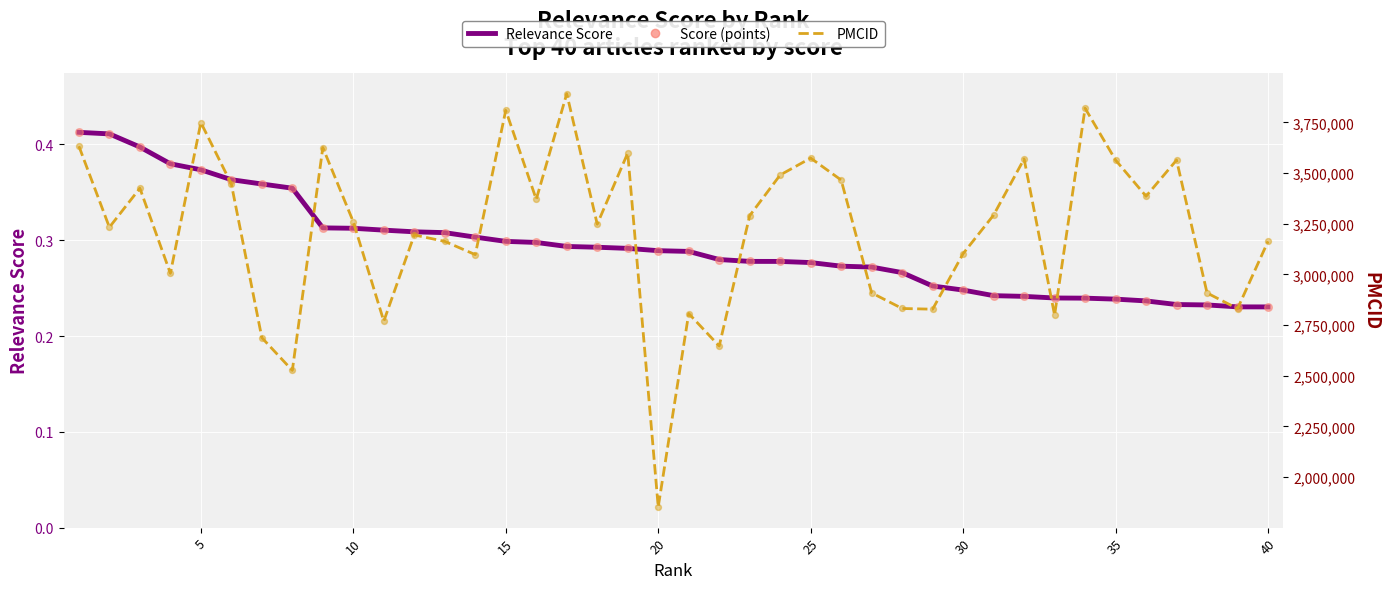

Is the value of Relevance Score at 15 greater than the value of Score (points) at 15?

No